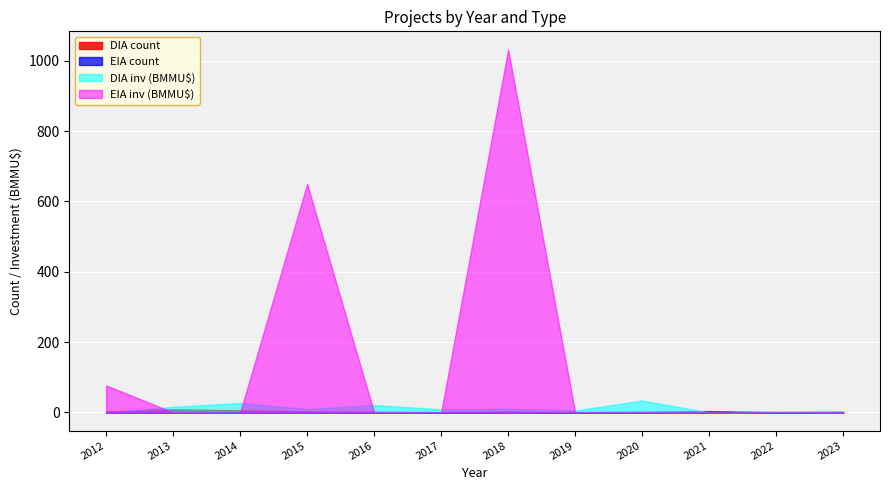

Count the number of categories in the chart.

12